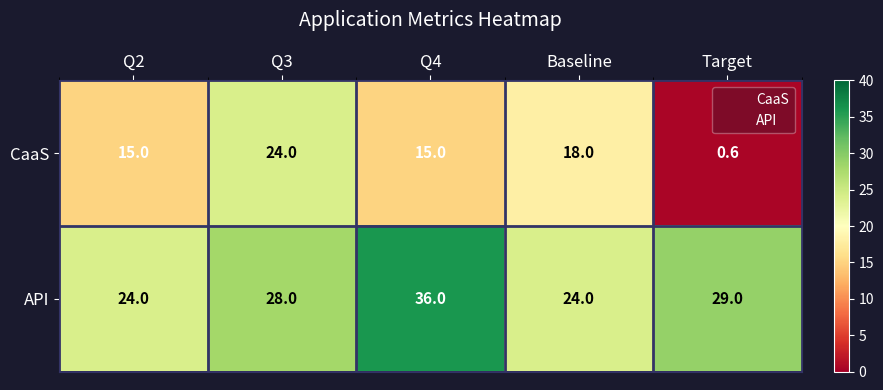

What is the approximate value of API at Q2?

24.0